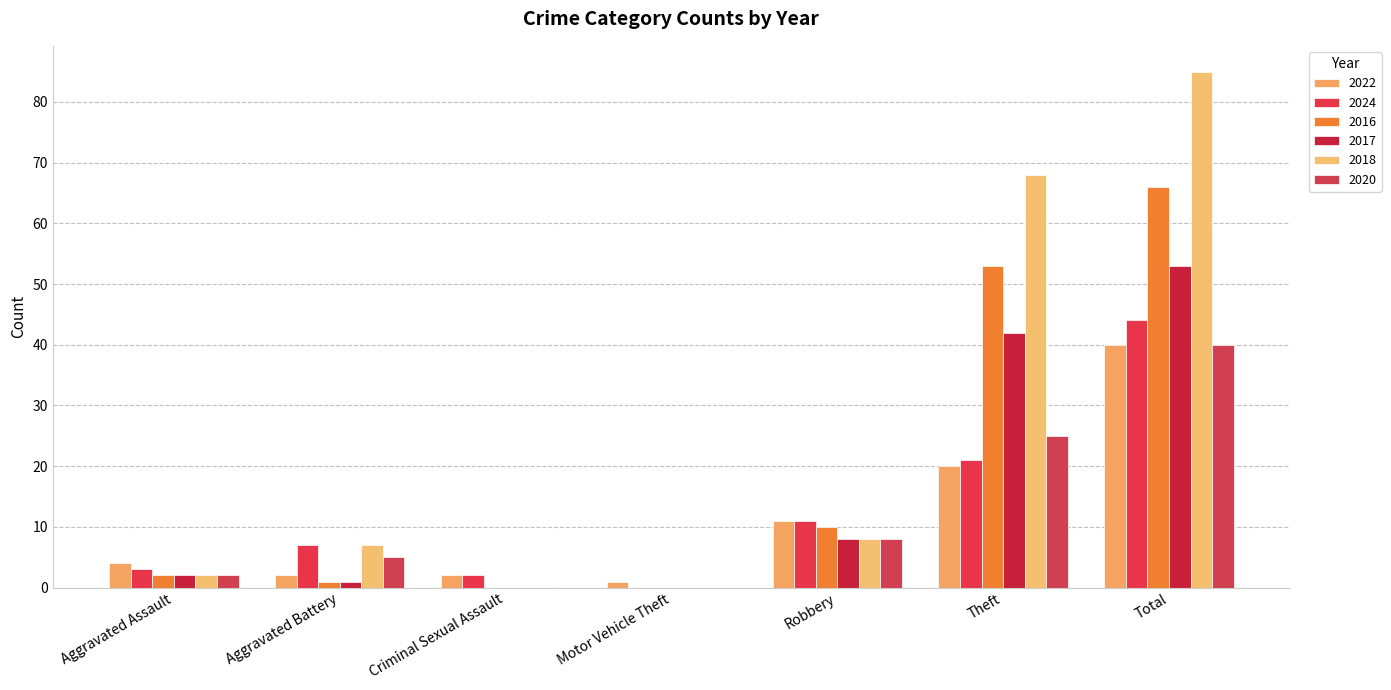

What is the label of the 4th bar from the left?

Motor Vehicle Theft